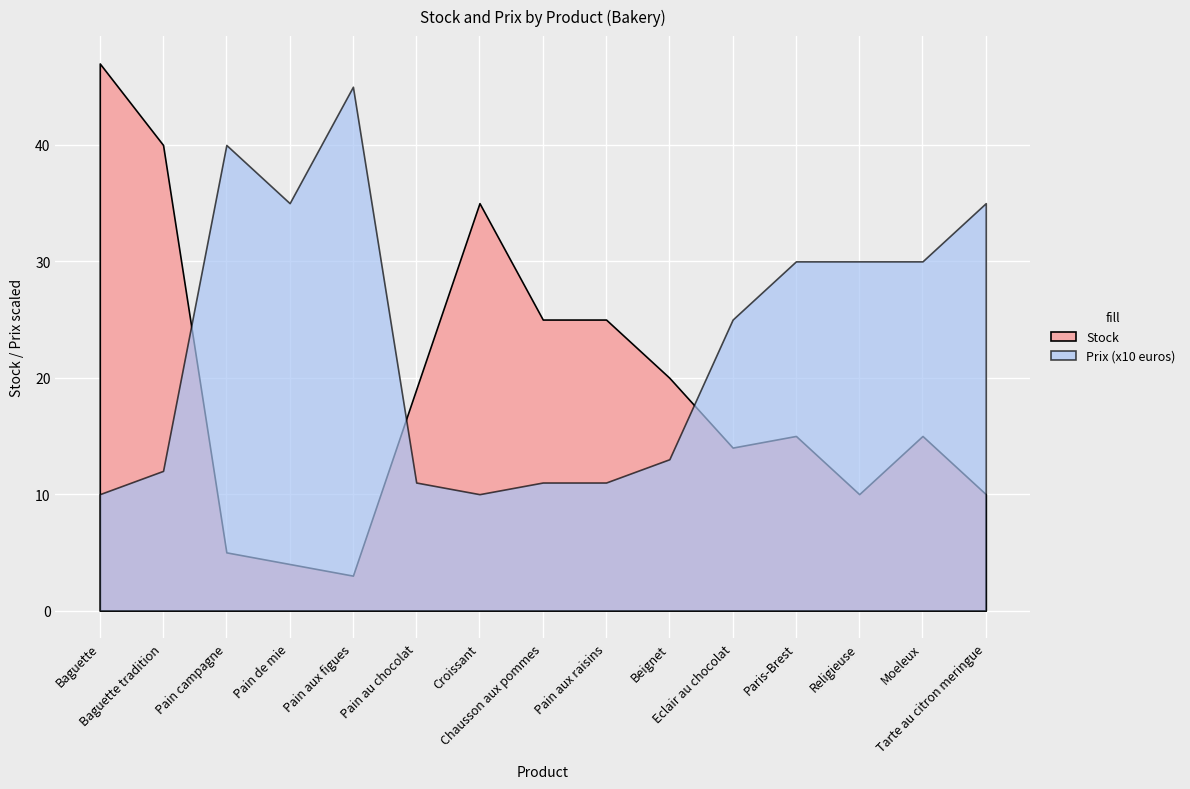

At how many categories does at least one series exceed 1?

15